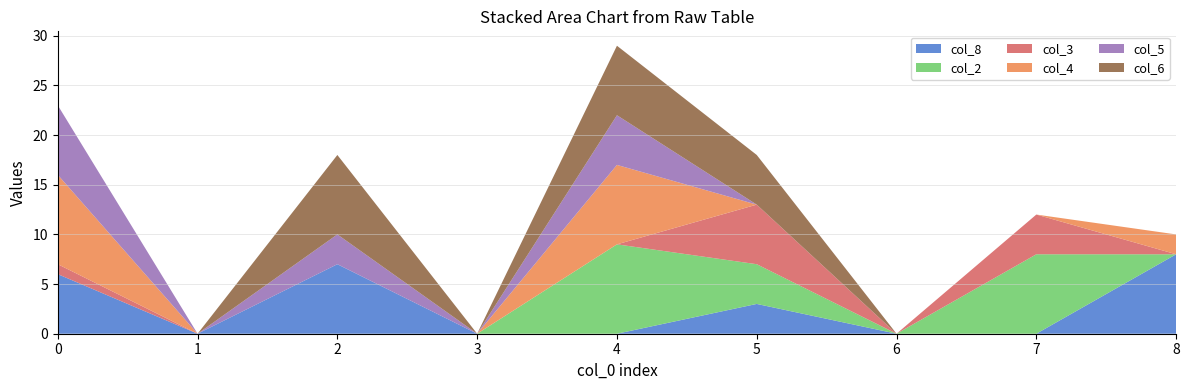

Reading left to right, extract all data points from this chart.

col_8: 0=6	1=0	2=7	3=0	4=0	5=3	6=0	7=0	8=8
col_2: 0=0	1=0	2=0	3=0	4=9	5=4	6=0	7=8	8=0
col_3: 0=1	1=0	2=0	3=0	4=0	5=6	6=0	7=4	8=0
col_4: 0=9	1=0	2=0	3=0	4=8	5=0	6=0	7=0	8=2
col_5: 0=7	1=0	2=3	3=0	4=5	5=0	6=0	7=0	8=0
col_6: 0=0	1=0	2=8	3=0	4=7	5=5	6=0	7=0	8=0